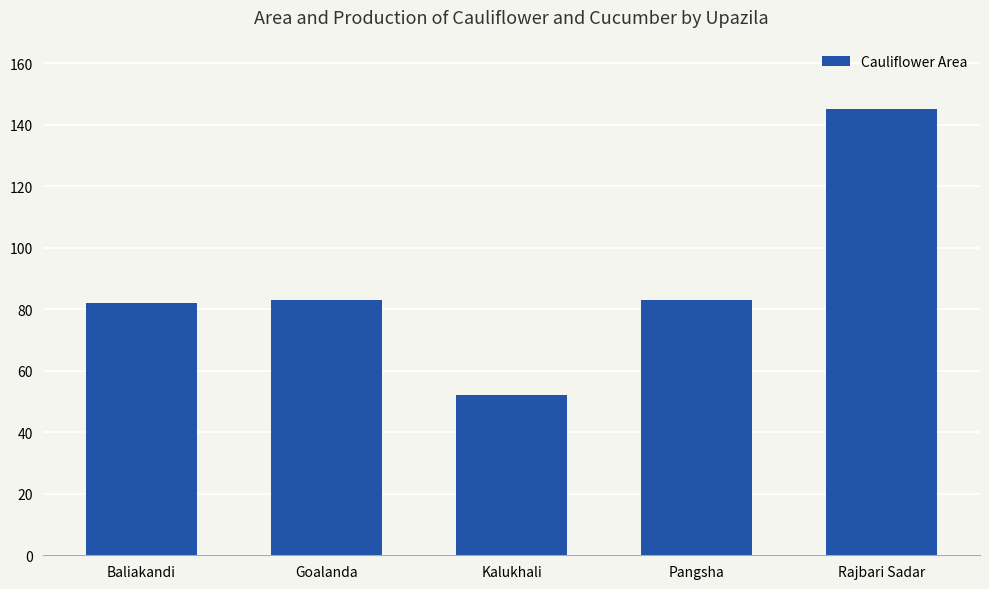

What position from the left is Rajbari Sadar?

5